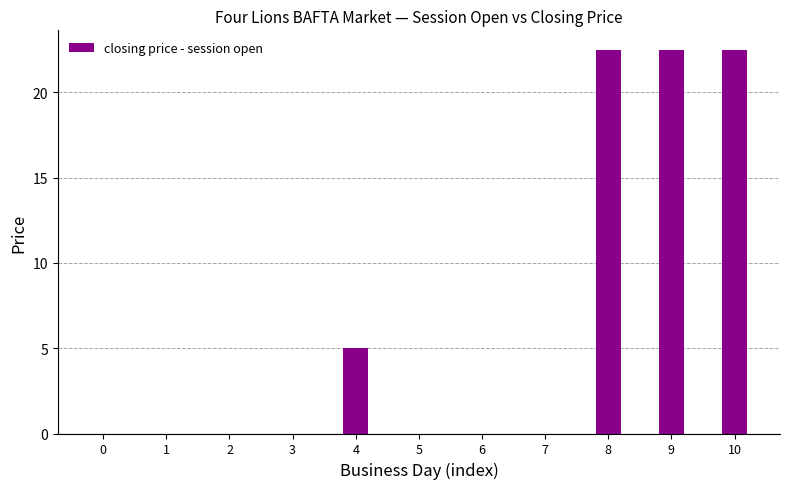

Are the bars horizontal?

No